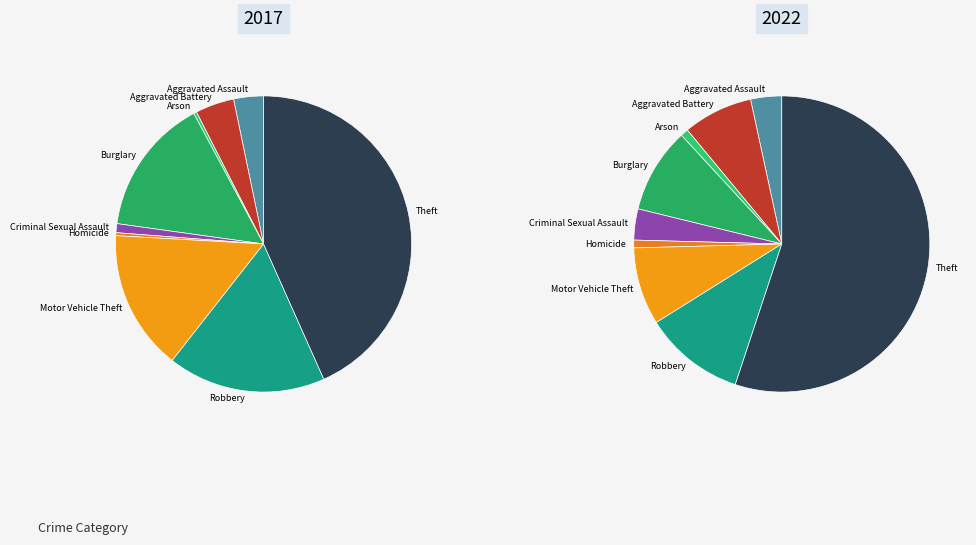

To the nearest percent, what is the average slice percentage?

11%